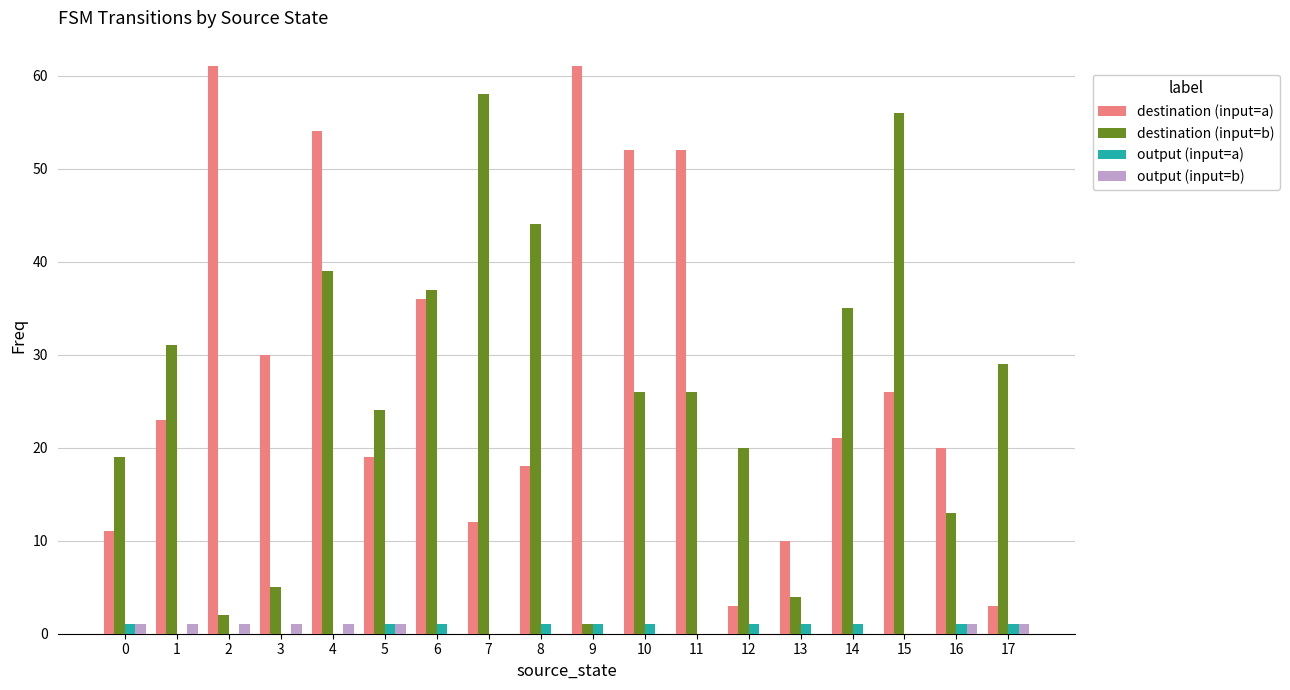

Reading left to right, list all the values displayed in this chart.

destination (input=a): 11	23	61	30	54	19	36	12	18	61	52	52	3	10	21	26	20	3
destination (input=b): 19	31	2	5	39	24	37	58	44	1	26	26	20	4	35	56	13	29
output (input=a): 1	0	0	0	0	1	1	0	1	1	1	0	1	1	1	0	1	1
output (input=b): 1	1	1	1	1	1	0	0	0	0	0	0	0	0	0	0	1	1